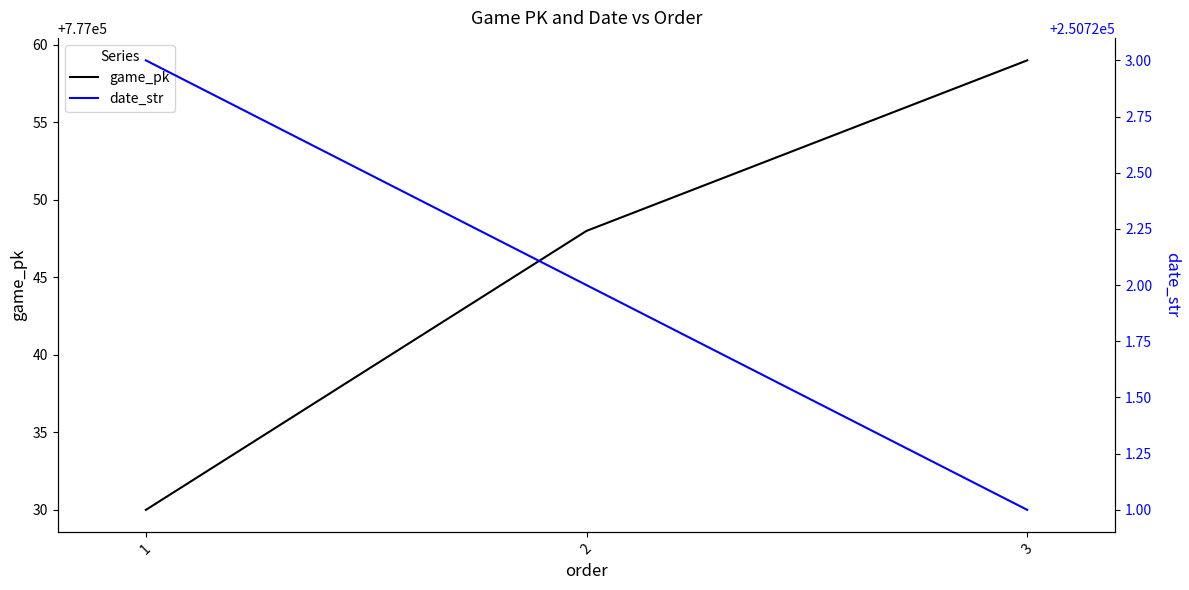

What is the value of the game_pk point at the 2nd from the left?

777048